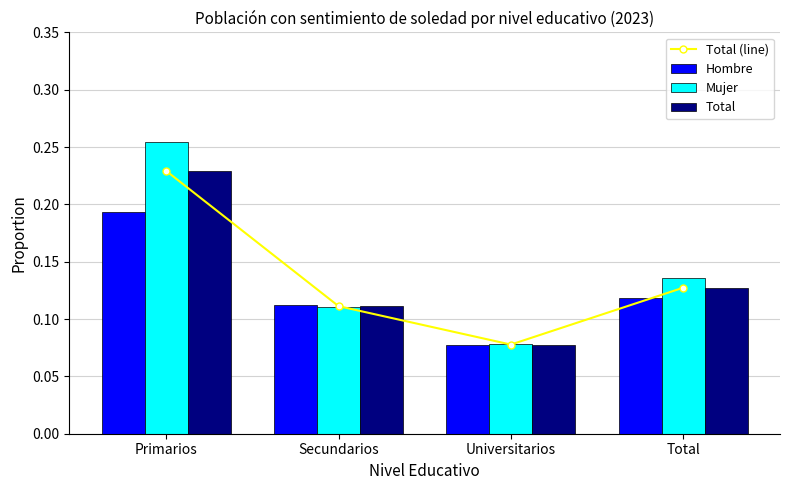

List the series in order of their peak value, highest first.

Mujer, Total (line), Total, Hombre